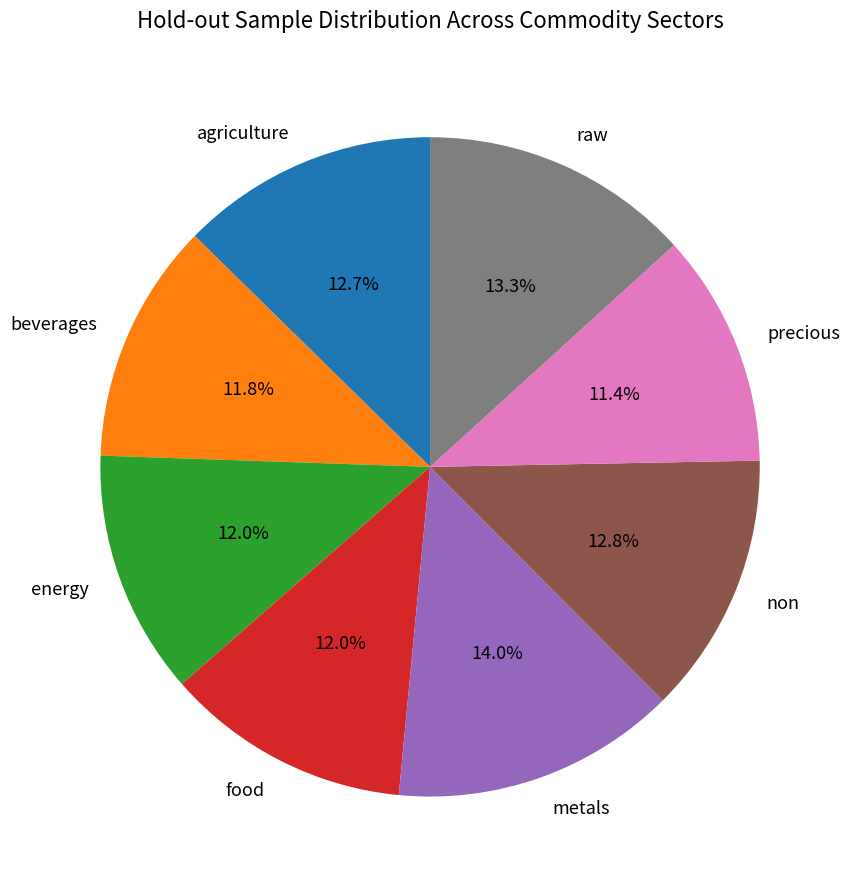

To the nearest percent, what is the difference between the largest and smallest slice percentages?

3%